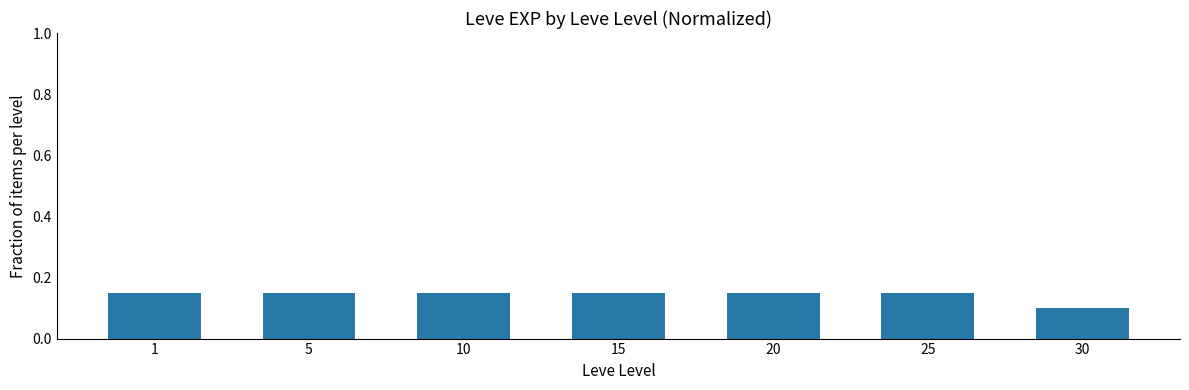

How many values are between 0 and 1?

7